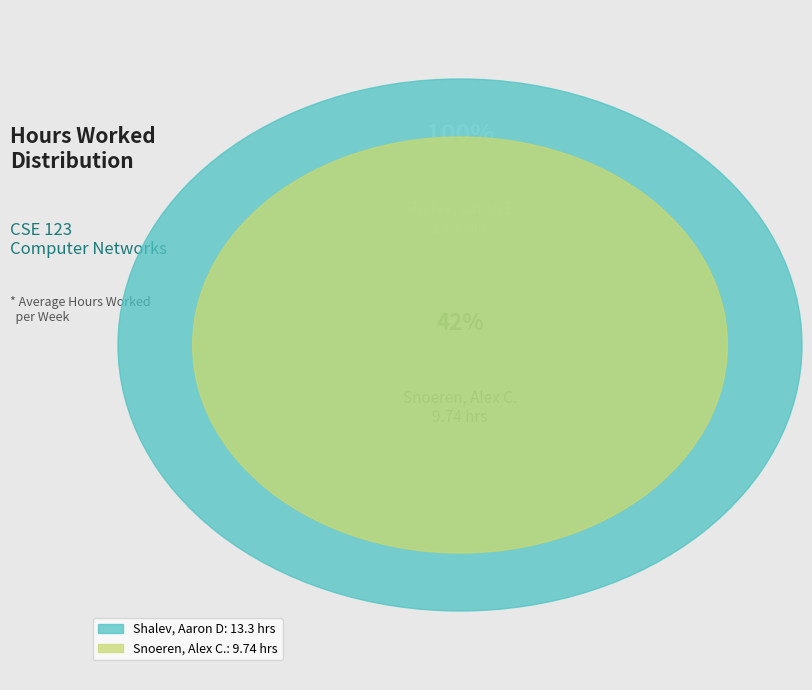

To the nearest percent, what percentage of the pie is Snoeren, Alex C.?

42%